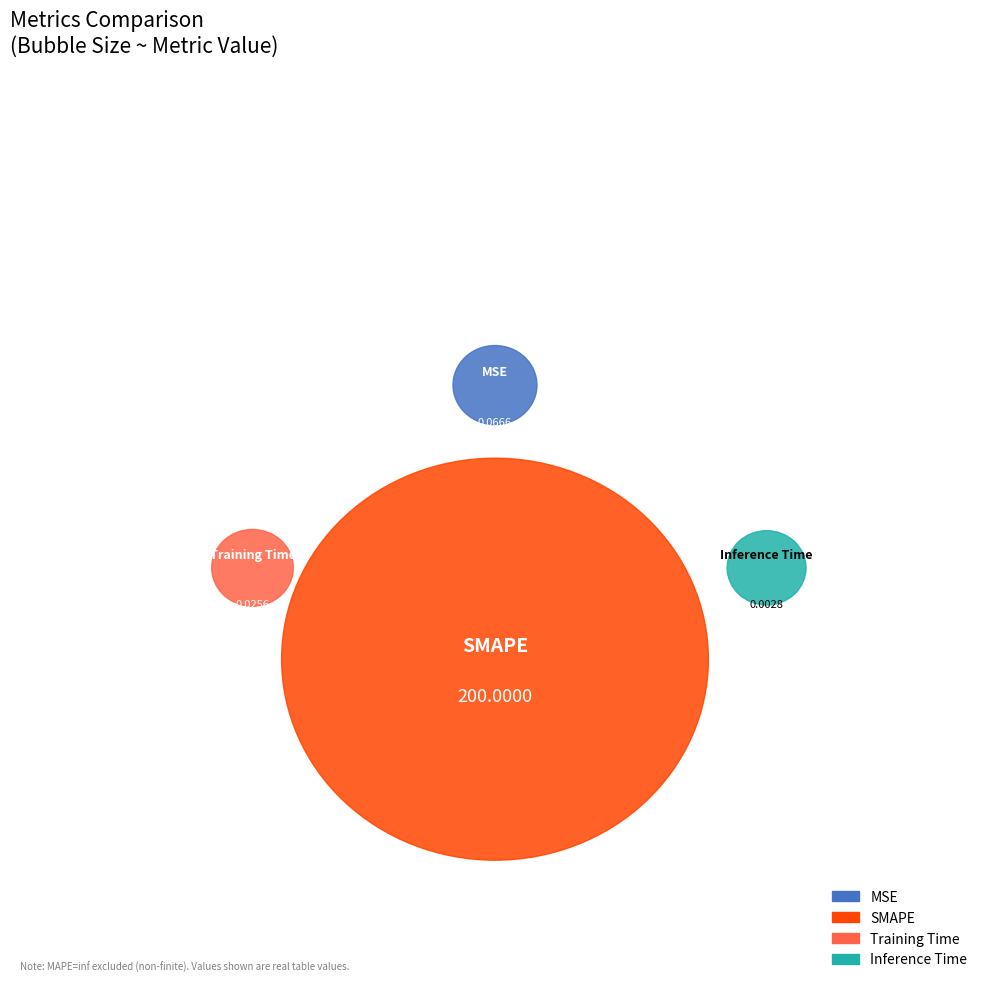

Do Inference Time and SMAPE together represent more than half of the pie?

Yes